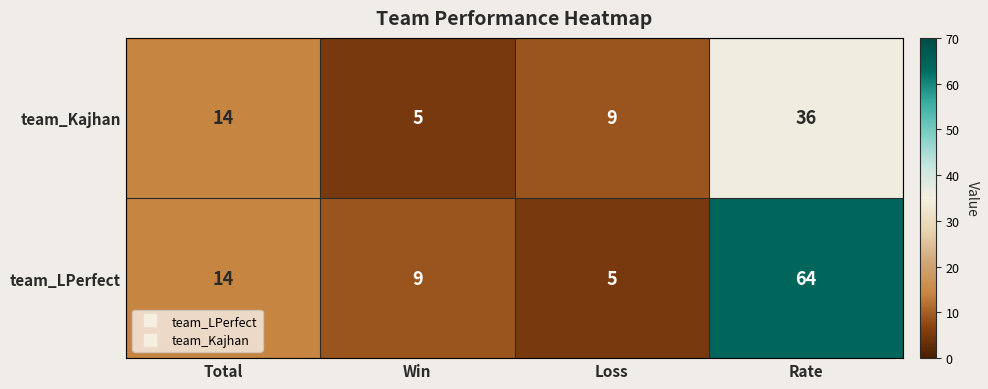

What is the sum of the team_Kajhan values at Loss and Total?

23